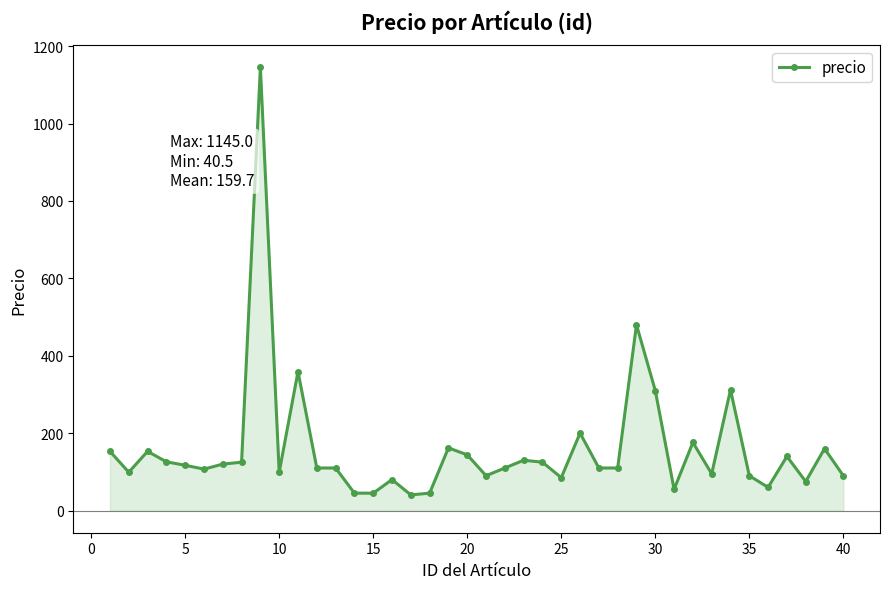

True or false: there are more than 2 points higher than both neighbors.

True